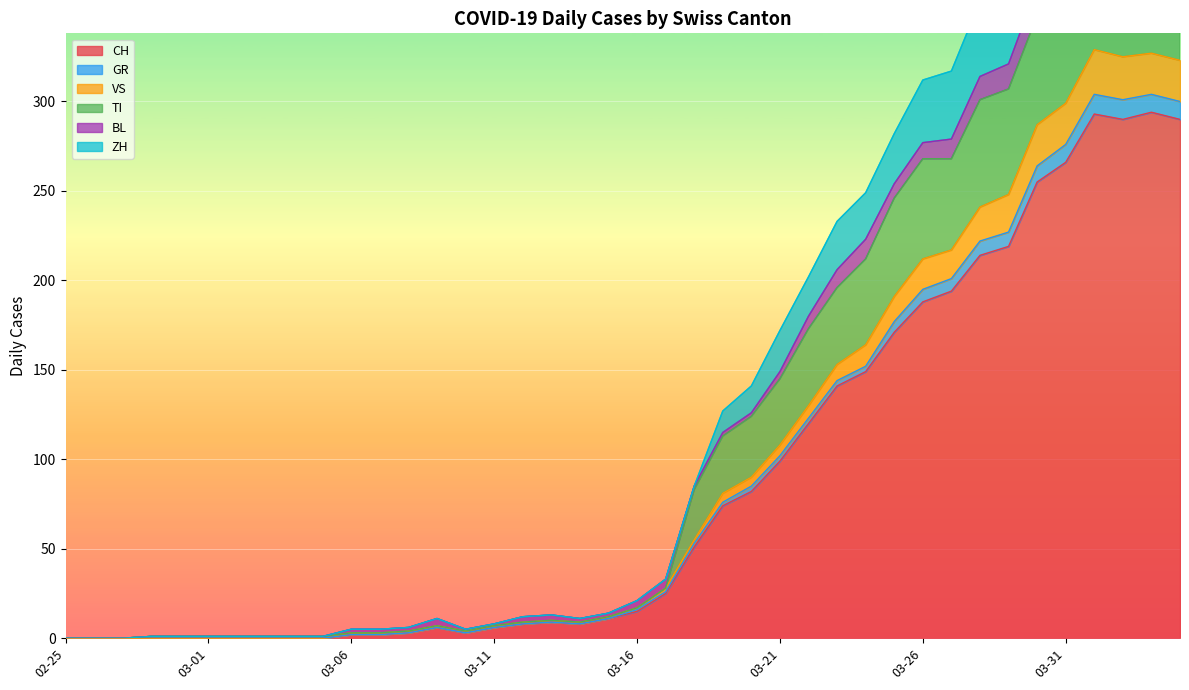

True or false: ZH and GR cross at least once.

True